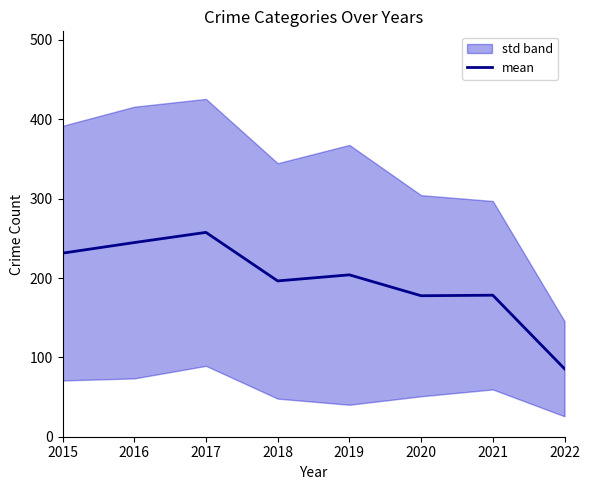

At which category does the chart reach its minimum across all series?

2022